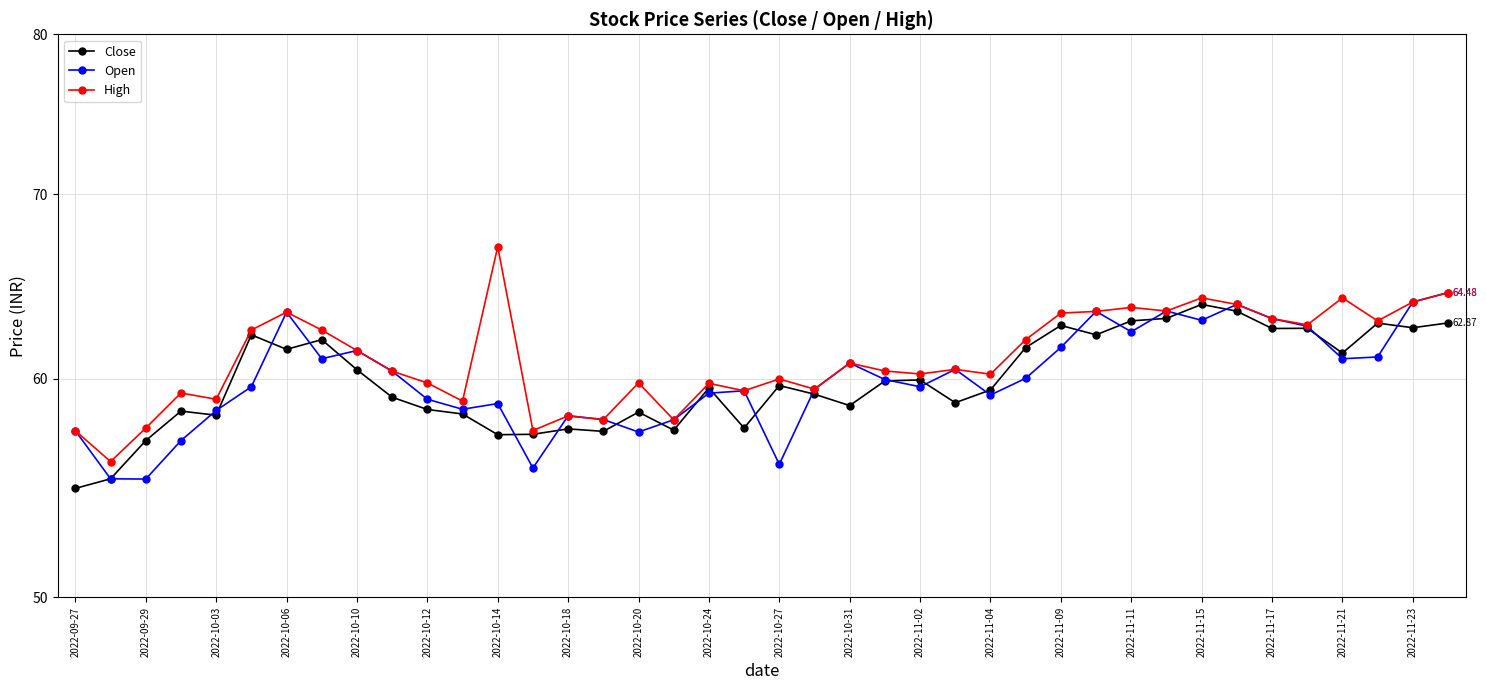

True or false: Close and High cross at least once.

False